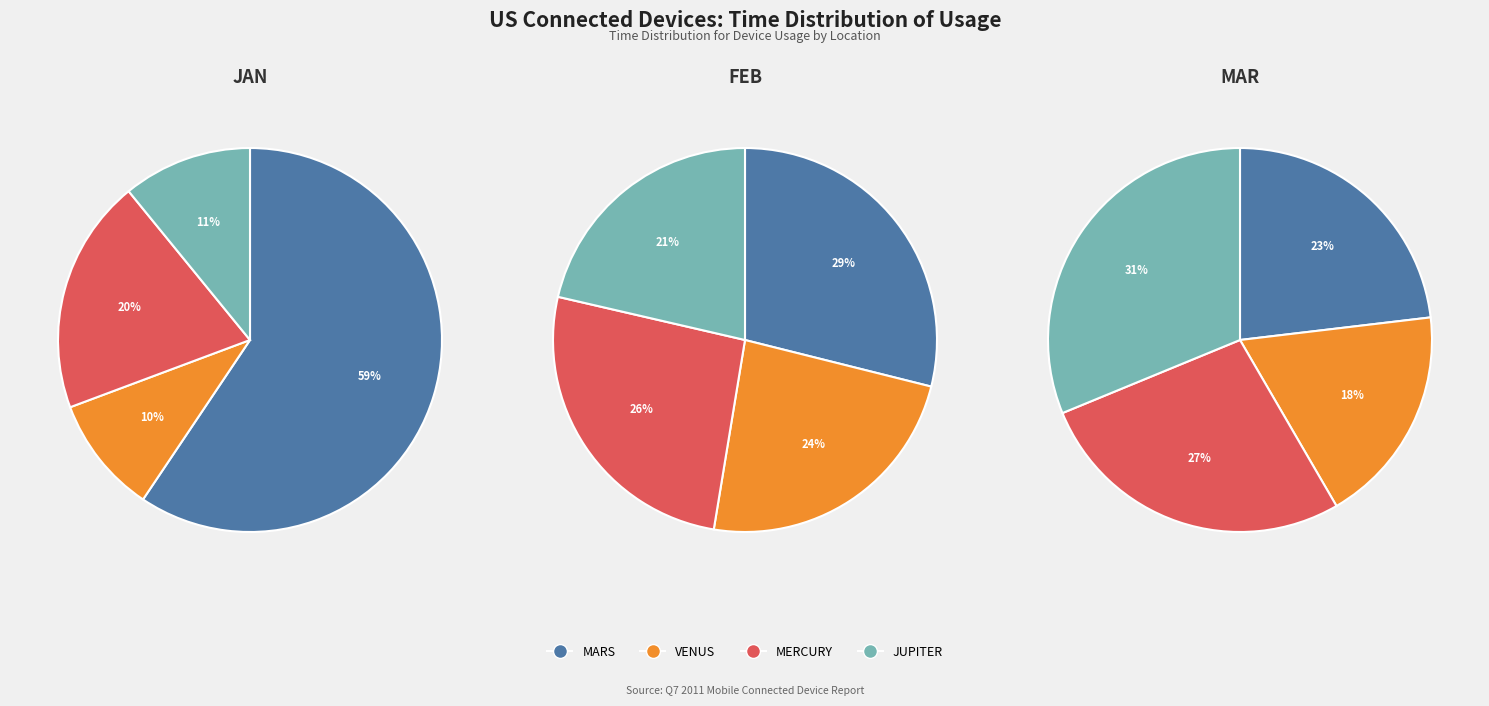

Combined, what portion of the pie is JUPITER and MARS?

70.3%